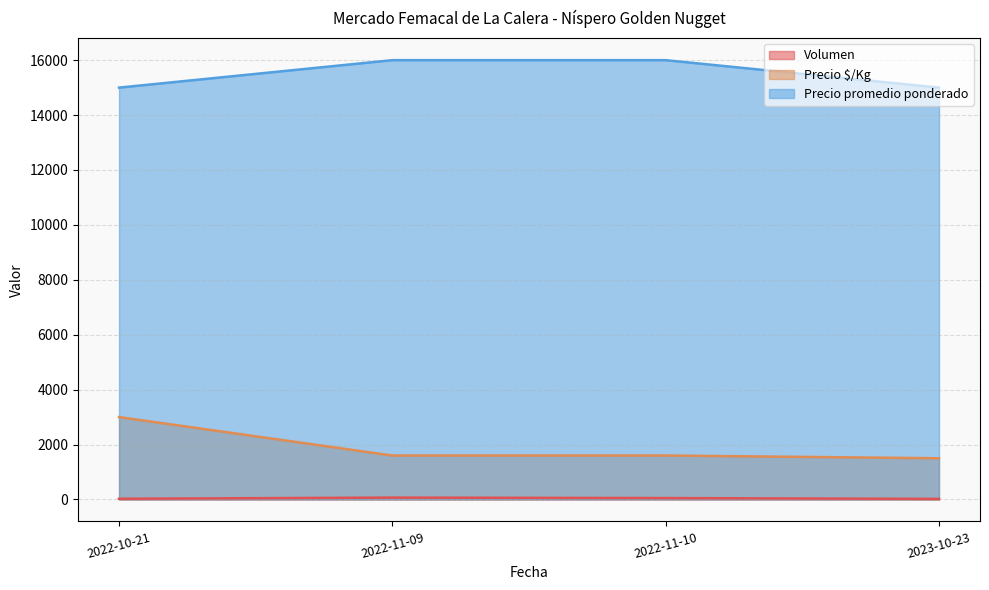

What is the difference between the highest and lowest values at 2022-10-21?

14975